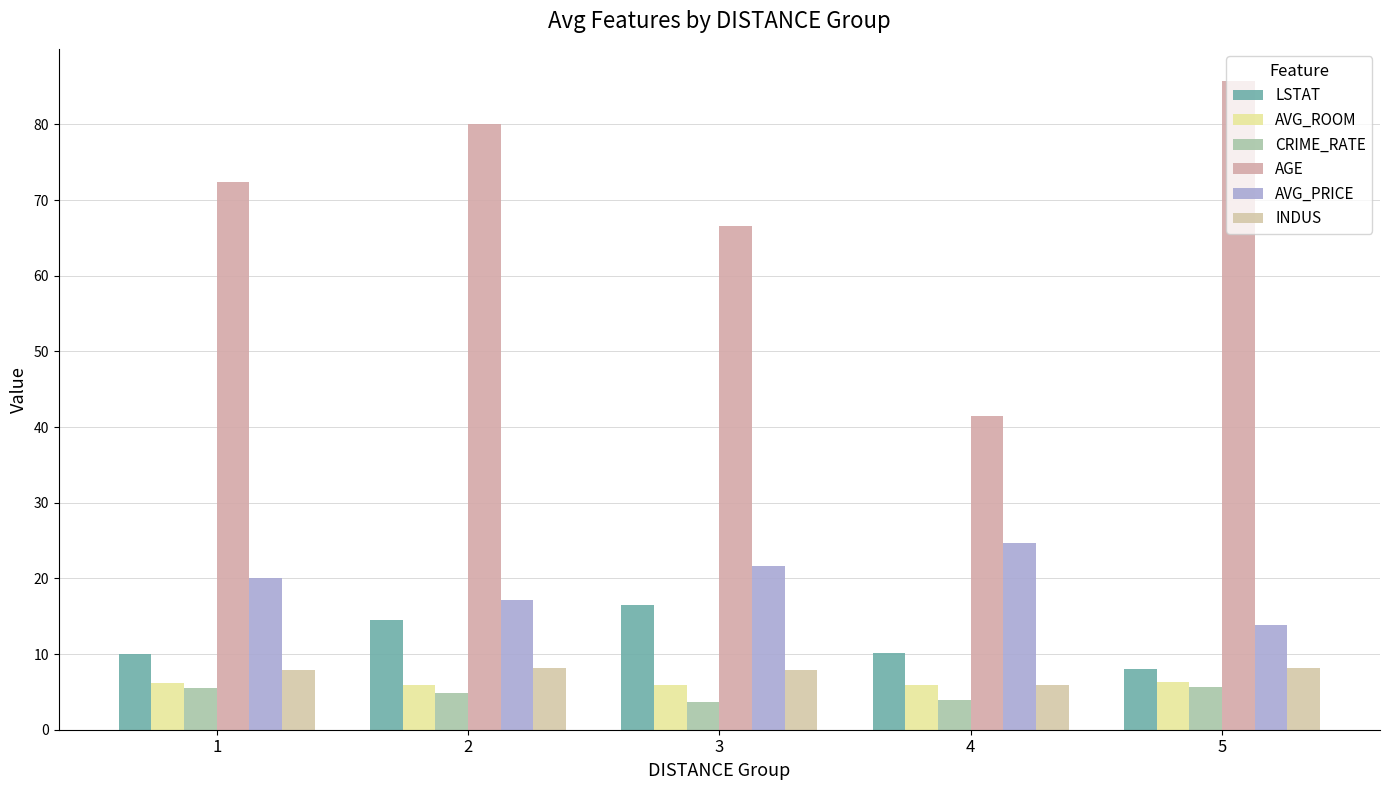

Where does the CRIME_RATE series first go above 4?

1